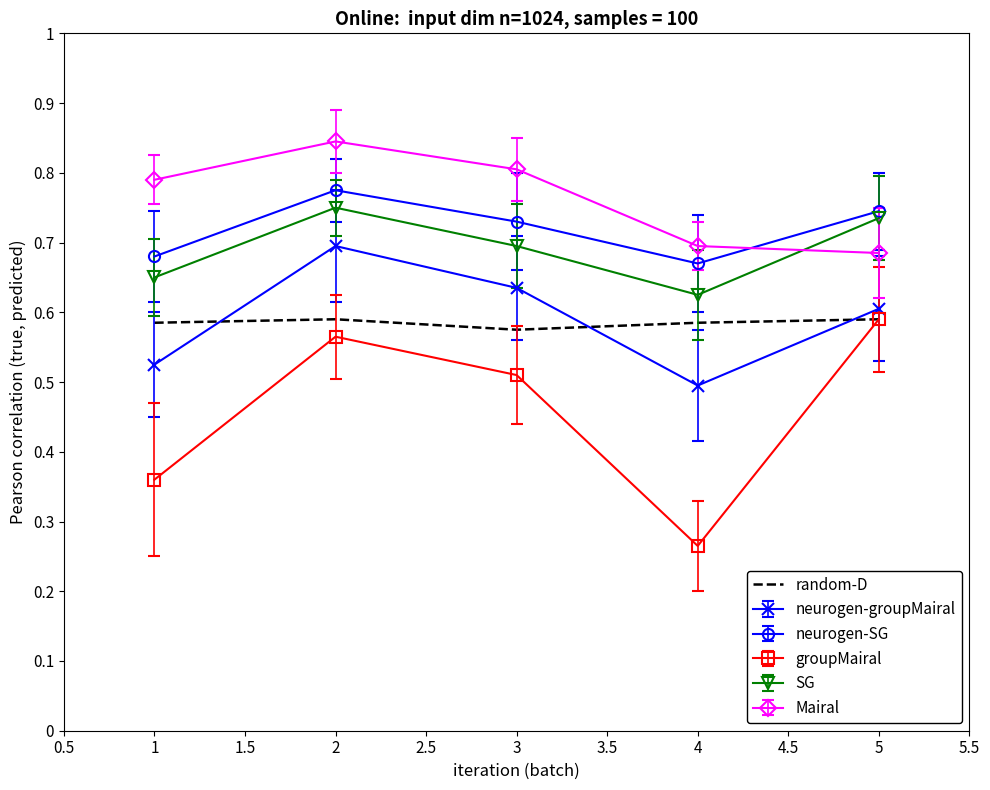

Where is groupMairal nearest to the value 0?

4